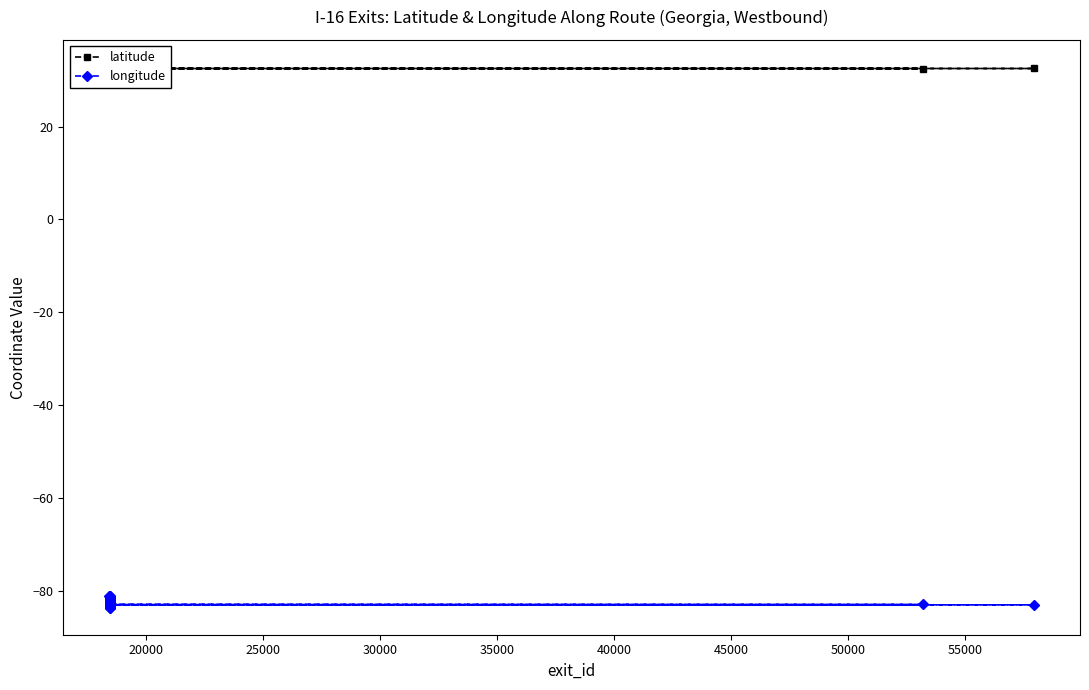

How many lines are shown in the chart?

2